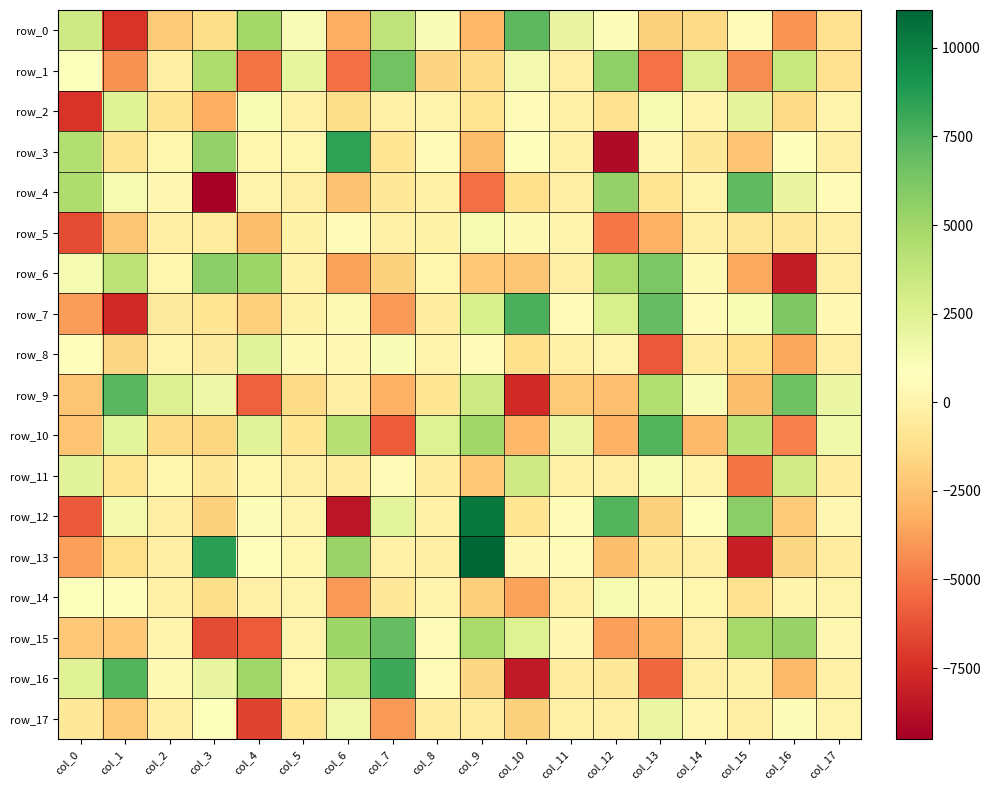

How many categories are shown in the chart?

18